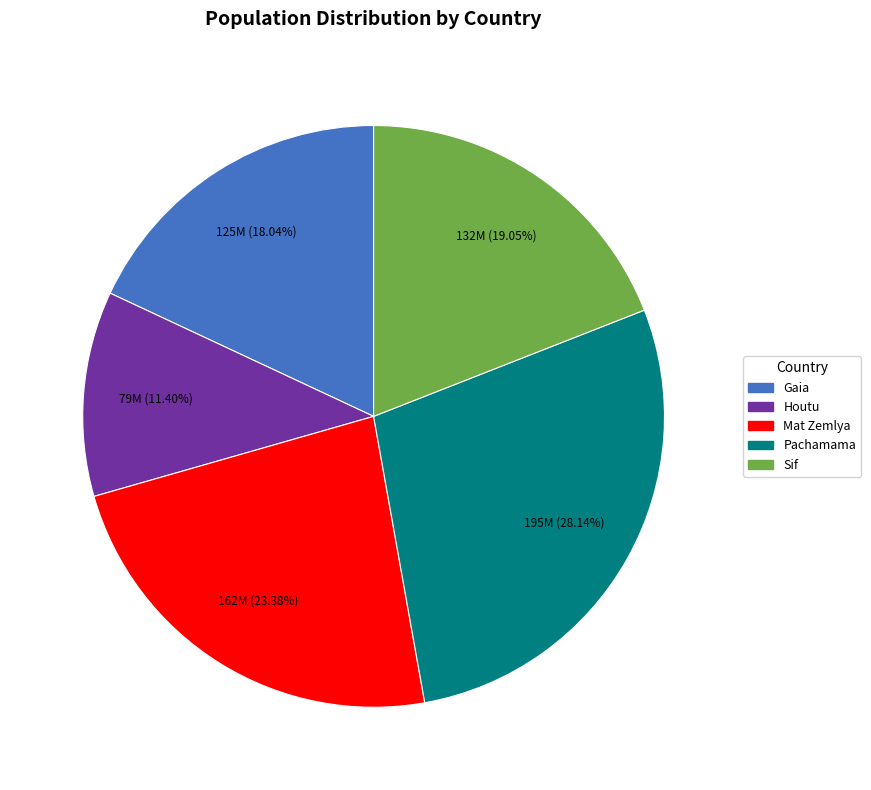

Which has a higher value, Gaia or Houtu?

Gaia